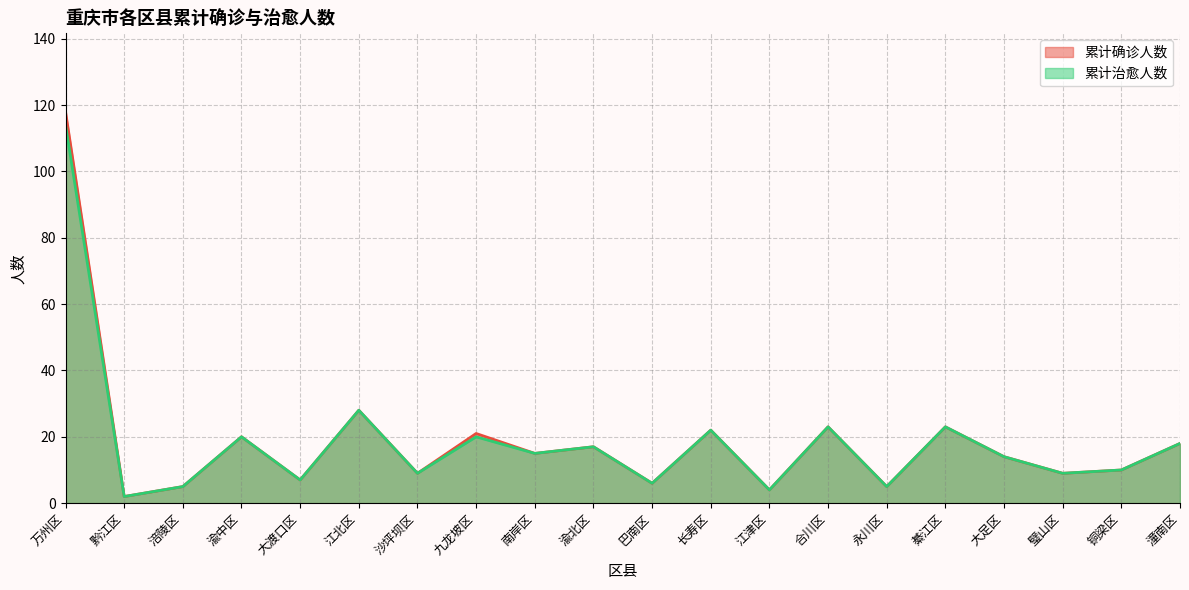

Is it true that 累计确诊人数 equals 8 at 涪陵区?

False